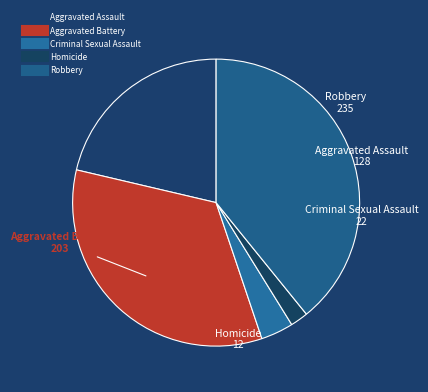

To the nearest percent, what percentage of the pie is Criminal Sexual Assault?

4%